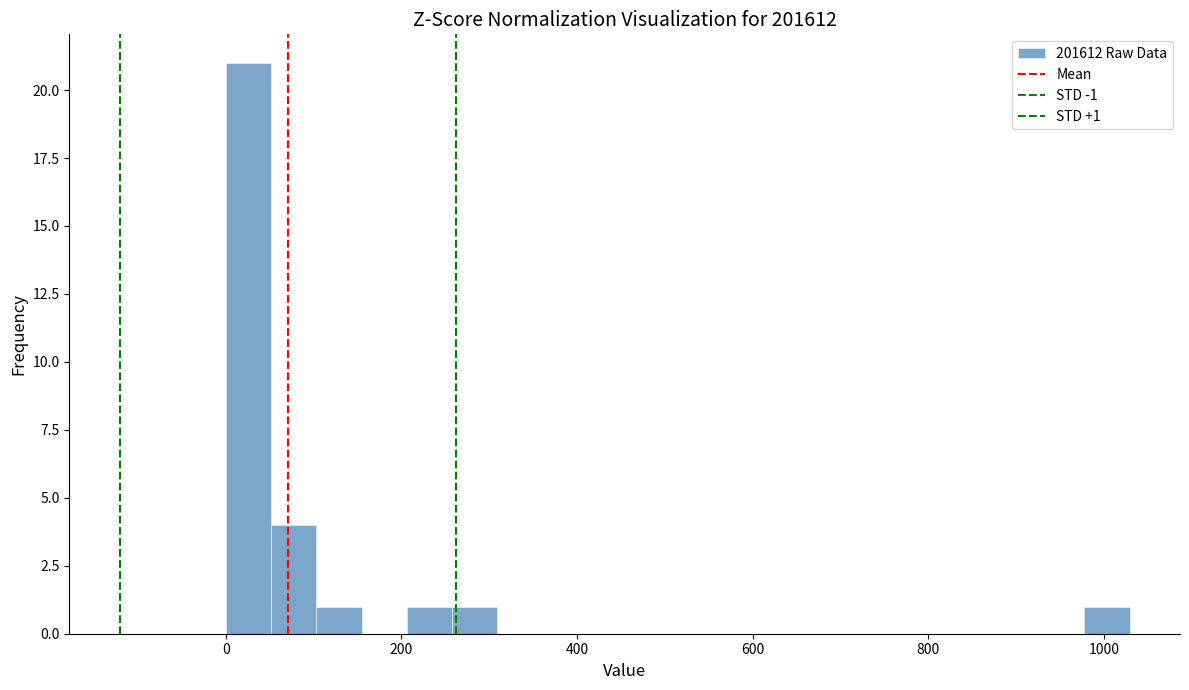

Around what value on the x-axis is the tallest bar? Give the approximate position of its centre, as read against the axis.

20